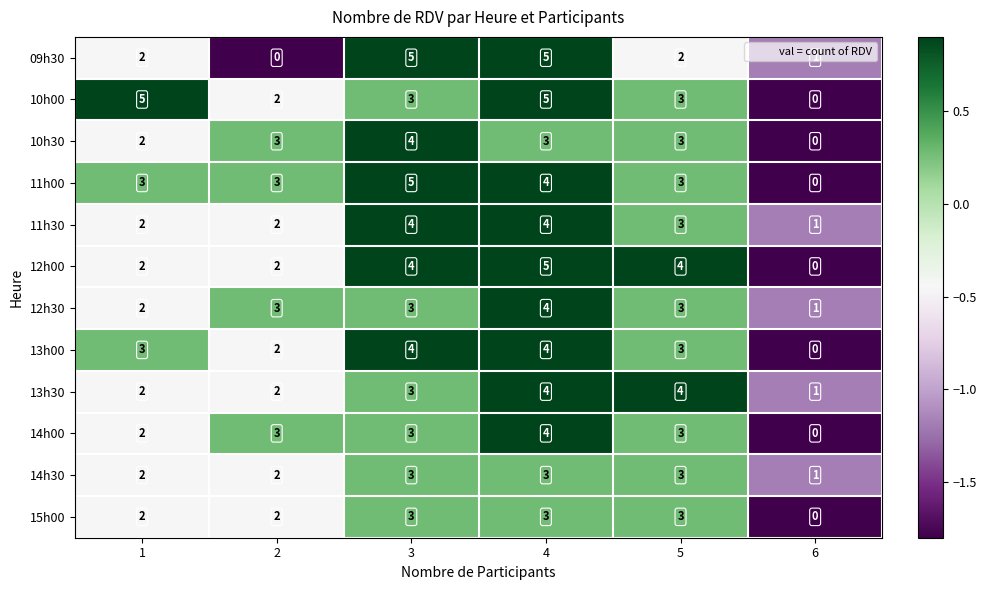

Is it true that 10h00 equals 5 at 4?

True